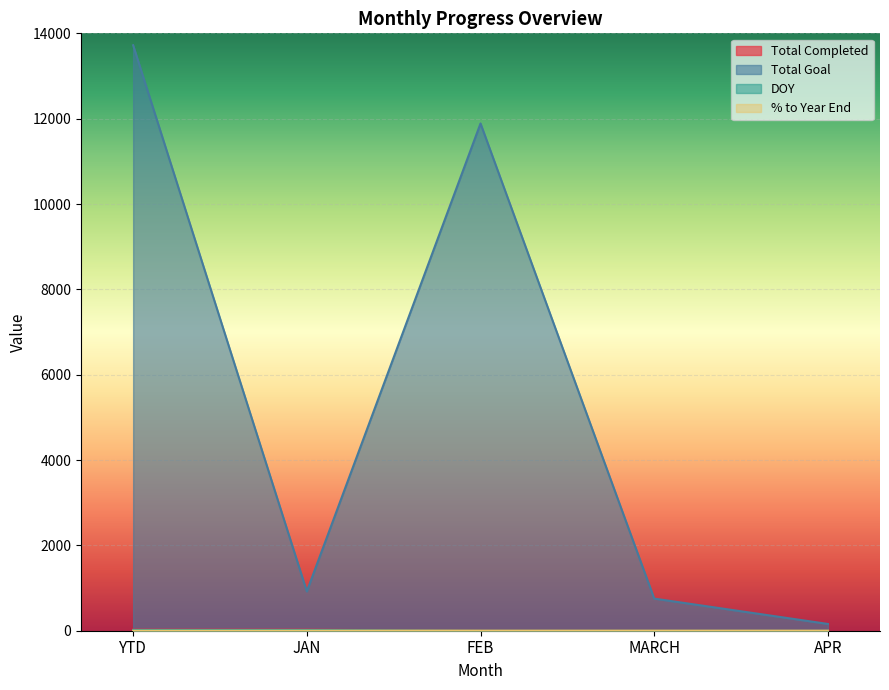

Reading left to right, what are all the values shown in this chart?

Total Completed: 23.0	23.0	0.0	0.0	0.0
Total Goal: 13721.0	921.0	11888.0	753.0	159.0
DOY: 15.0	15.0	0.0	0.0	0.0
% to Year End: 0.1	0.7	0.0	0.0	0.0